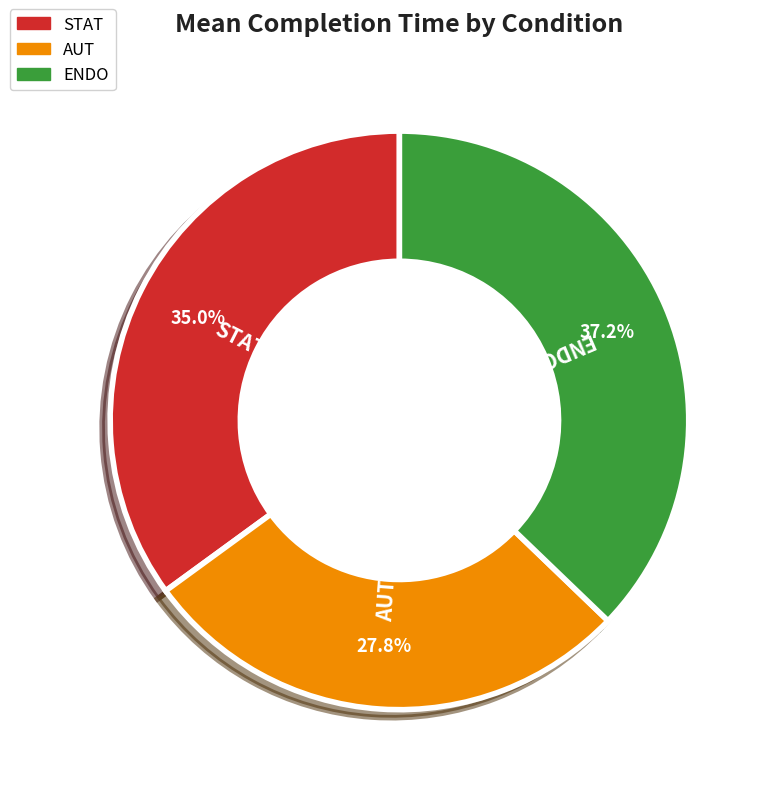

To the nearest percent, what is the average slice percentage?

33%